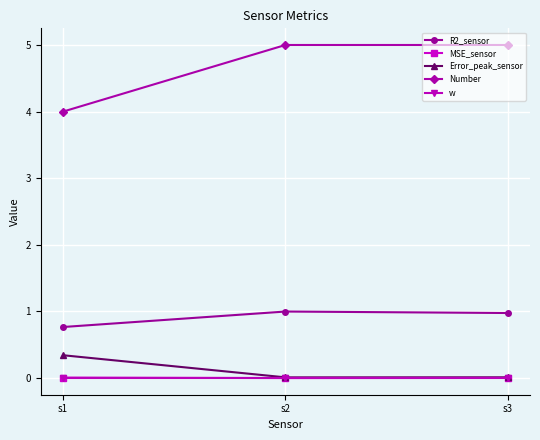

Is the value of MSE_sensor at s3 greater than the value of Number at s1?

No